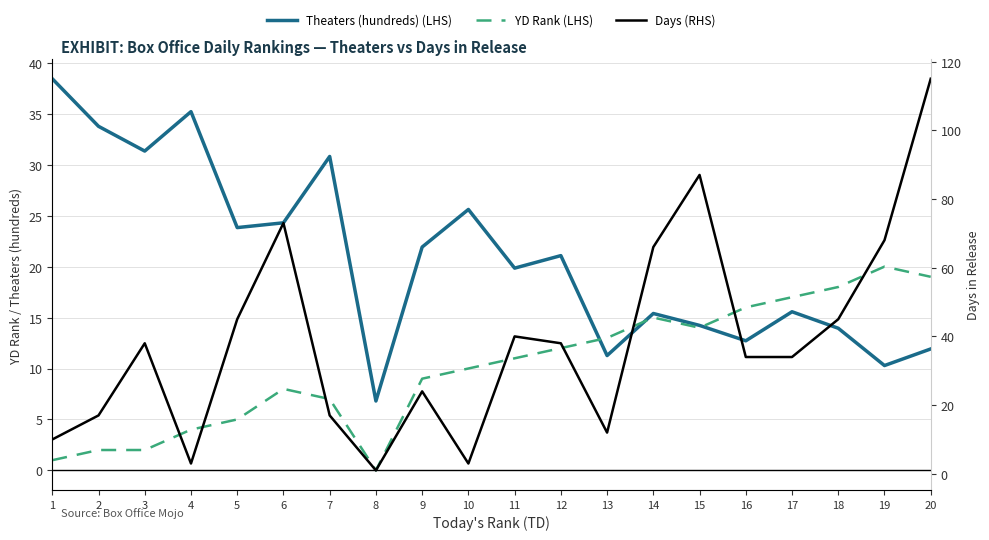

Reading left to right, transcribe all the data shown in this chart.

Theaters (hundreds) (LHS): 38.4	33.8	31.3	35.2	23.8	24.3	30.8	6.8	21.9	25.6	19.9	21.1	11.3	15.4	14.2	12.7	15.6	13.9	10.3	11.9
YD Rank (LHS): 1.0	2.0	2.0	4.0	5.0	8.0	7.0	0.0	9.0	10.0	11.0	12.0	13.0	15.0	14.0	16.0	17.0	18.0	20.0	19.0
Days (RHS): 10.0	17.0	38.0	3.0	45.0	73.0	17.0	1.0	24.0	3.0	40.0	38.0	12.0	66.0	87.0	34.0	34.0	45.0	68.0	115.0